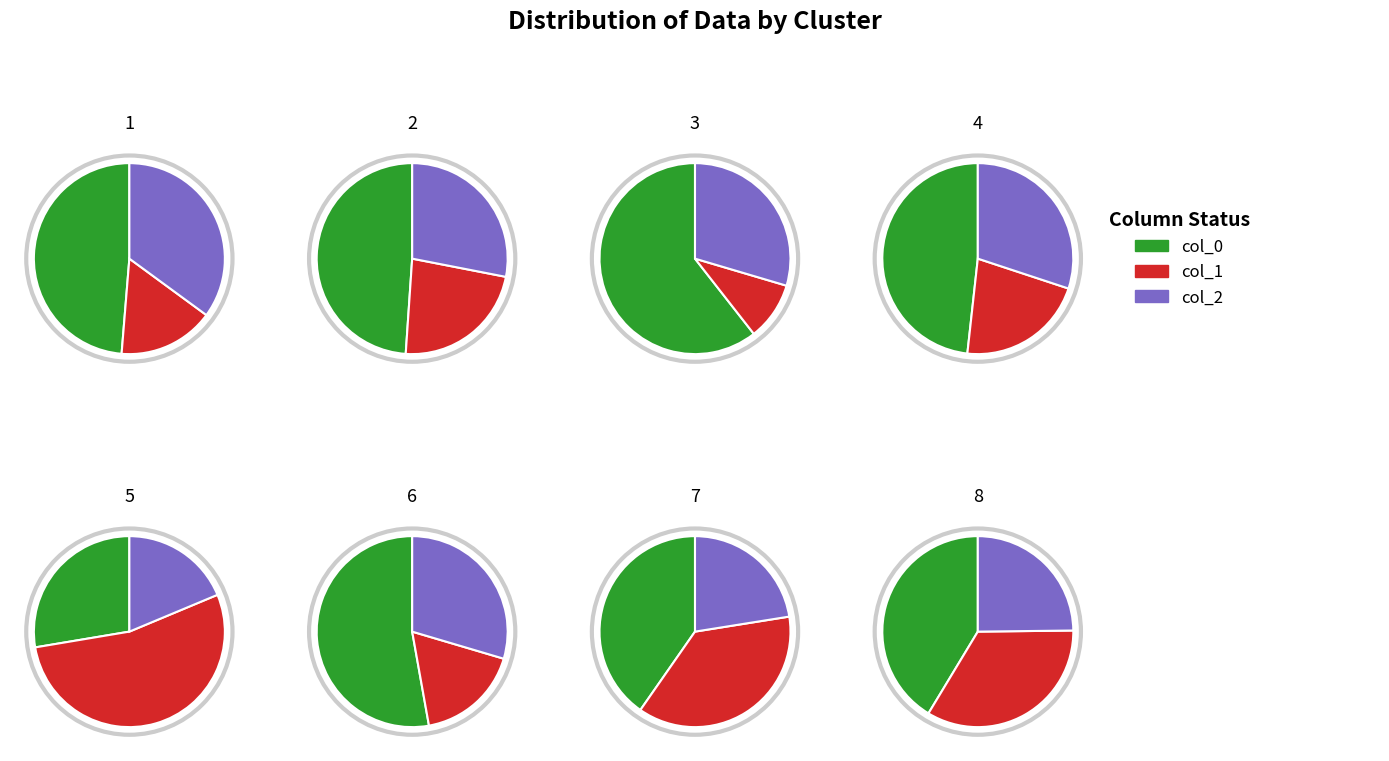

What percentage is NOT represented by 4?

93.4%